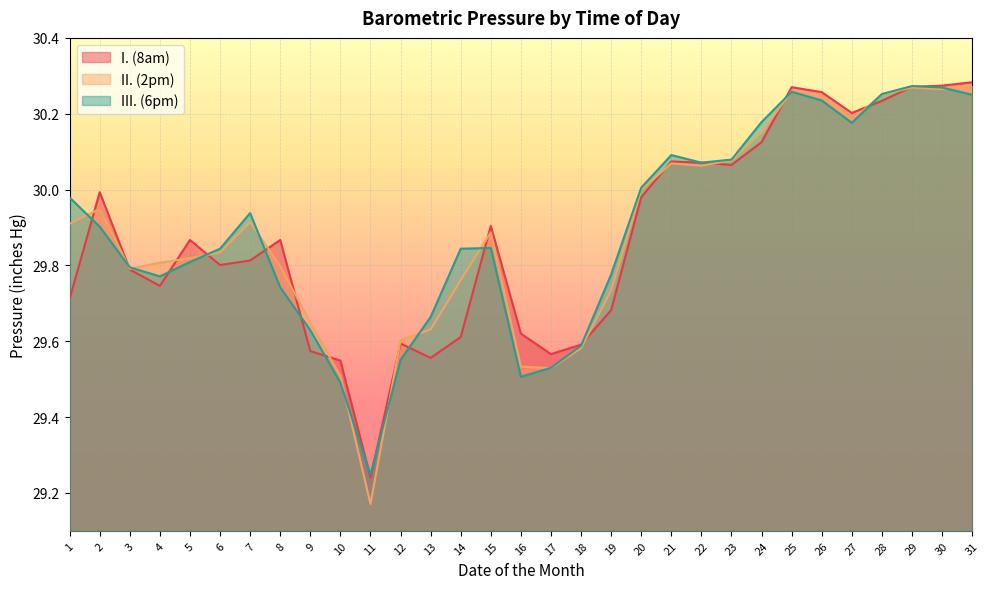

How many times do I. (8am) and III. (6pm) cross each other?

15